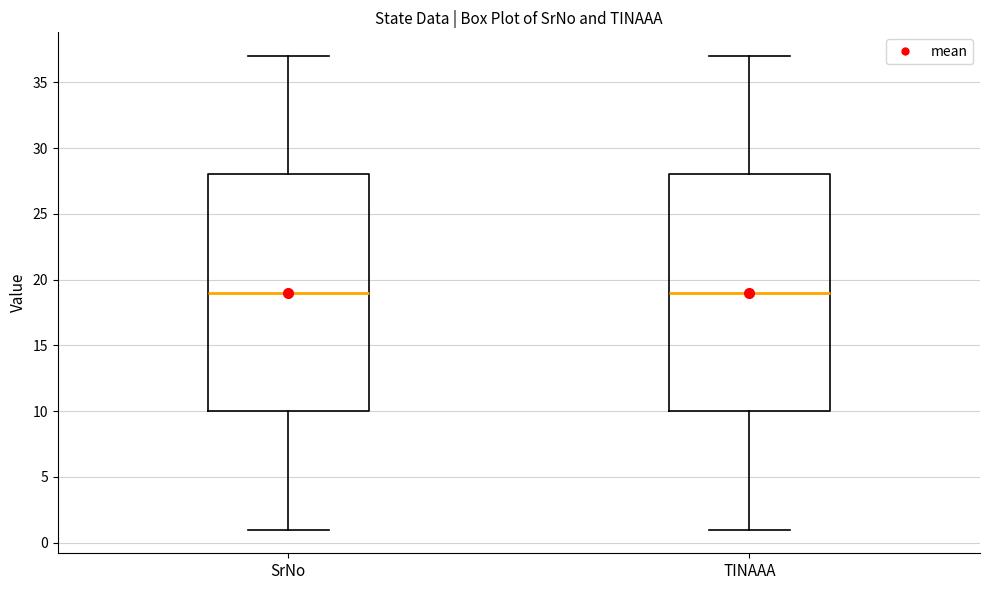

Reading left to right, read every box against the y-axis: the position of its median line, the range the box covers, and the ends of its whiskers. The values are not printed on the chart, so give them approximately, as read against the axis.

SrNo: median 19, box 10 to 28, whiskers 1 to 37
TINAAA: median 19, box 10 to 28, whiskers 1 to 37